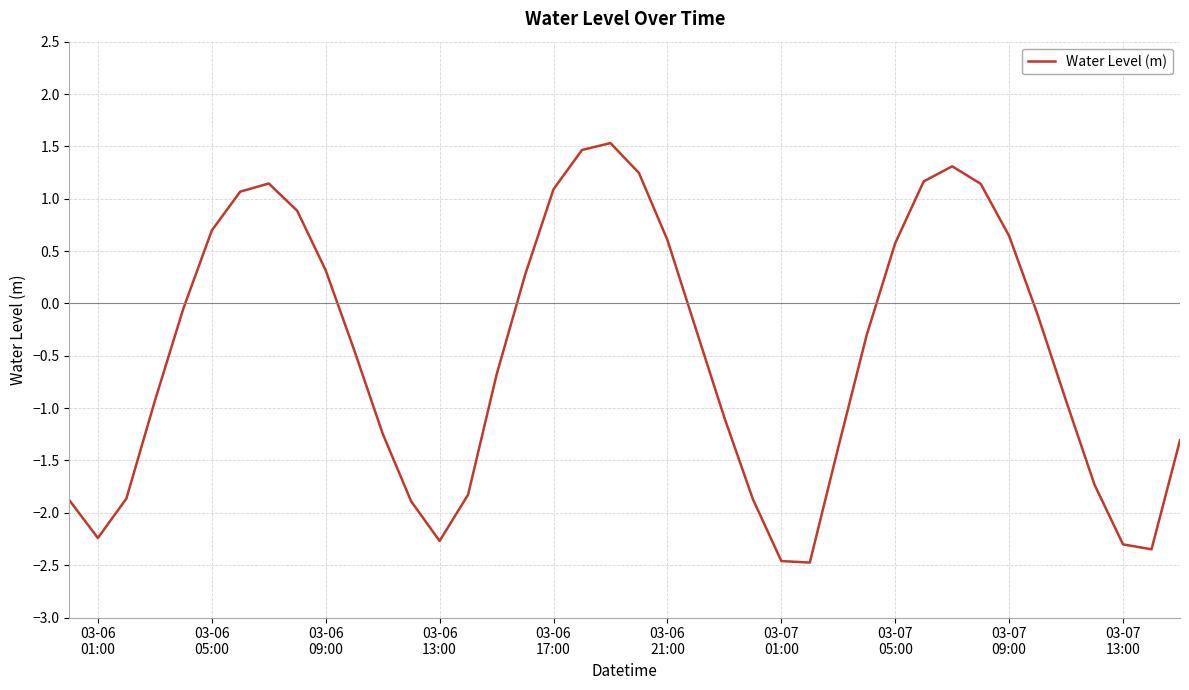

Does the chart have visible grid lines?

Yes